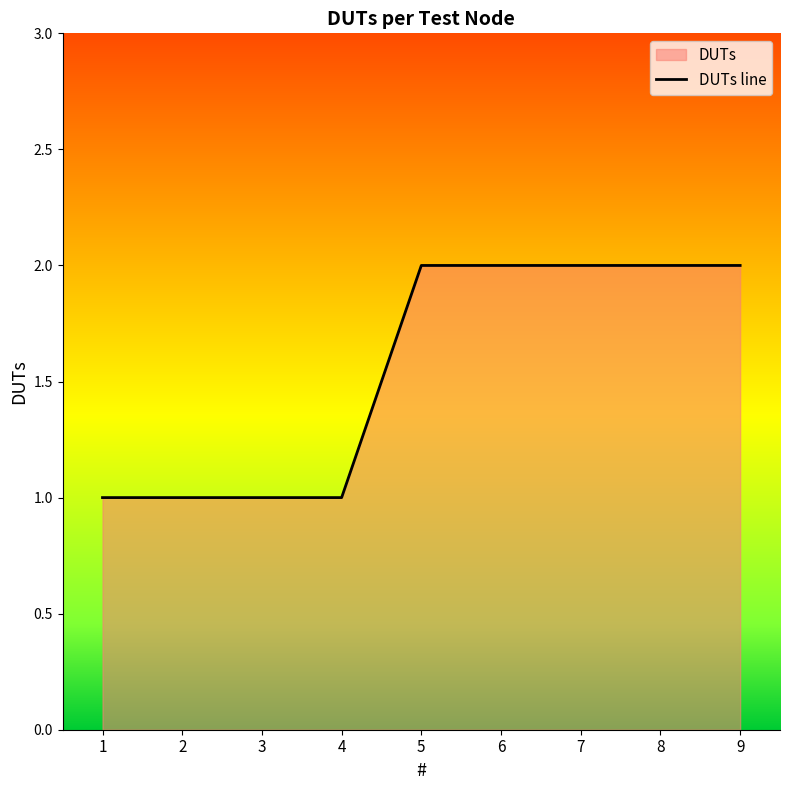

True or false: there are more than 2 points higher than both neighbors.

False